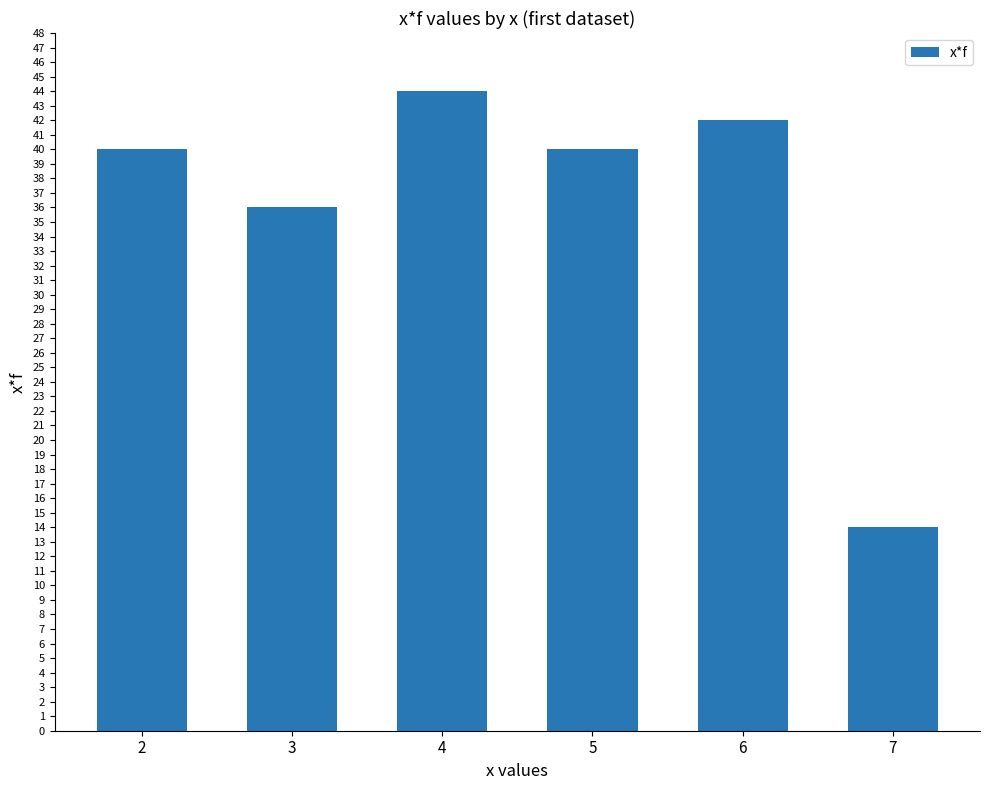

Does the chart contain any negative values?

No